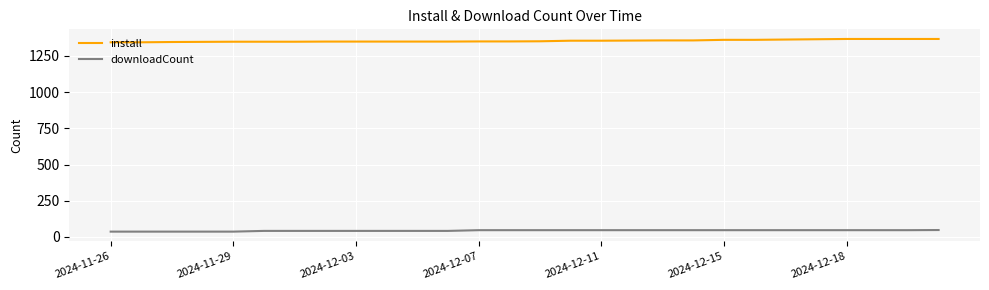

Rank the series by their maximum value, from highest to lowest.

install, downloadCount